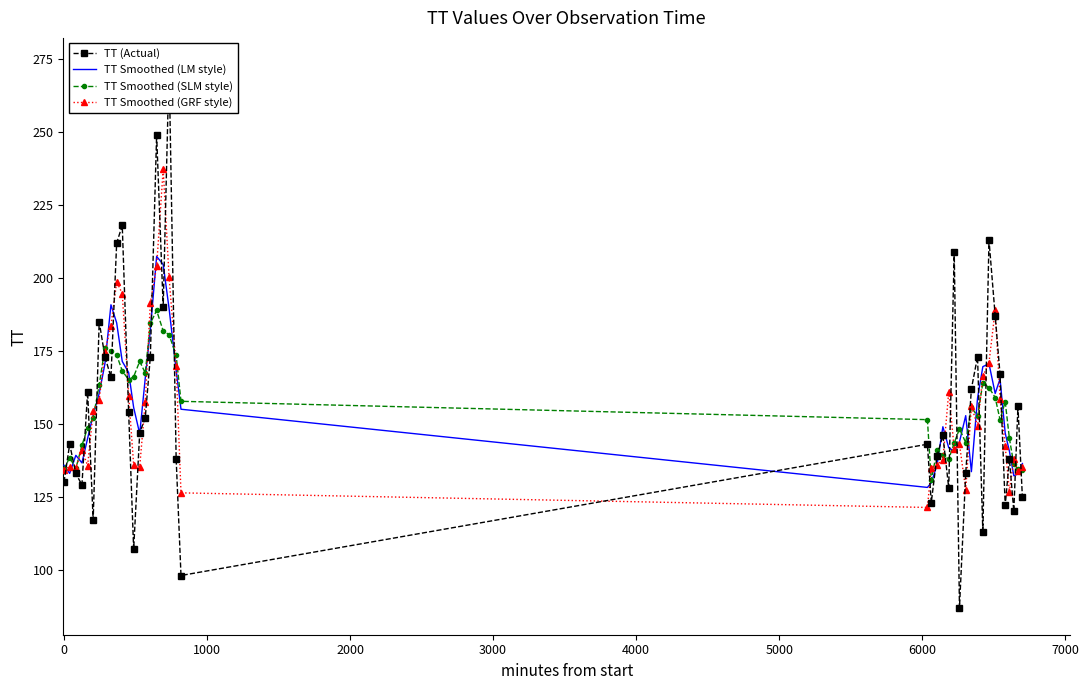

What is the maximum value for TT Smoothed (GRF style)?

237.3